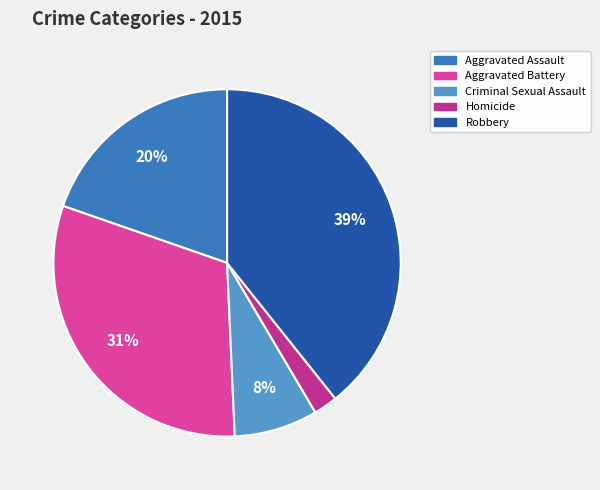

Count the number of slices in the pie.

5